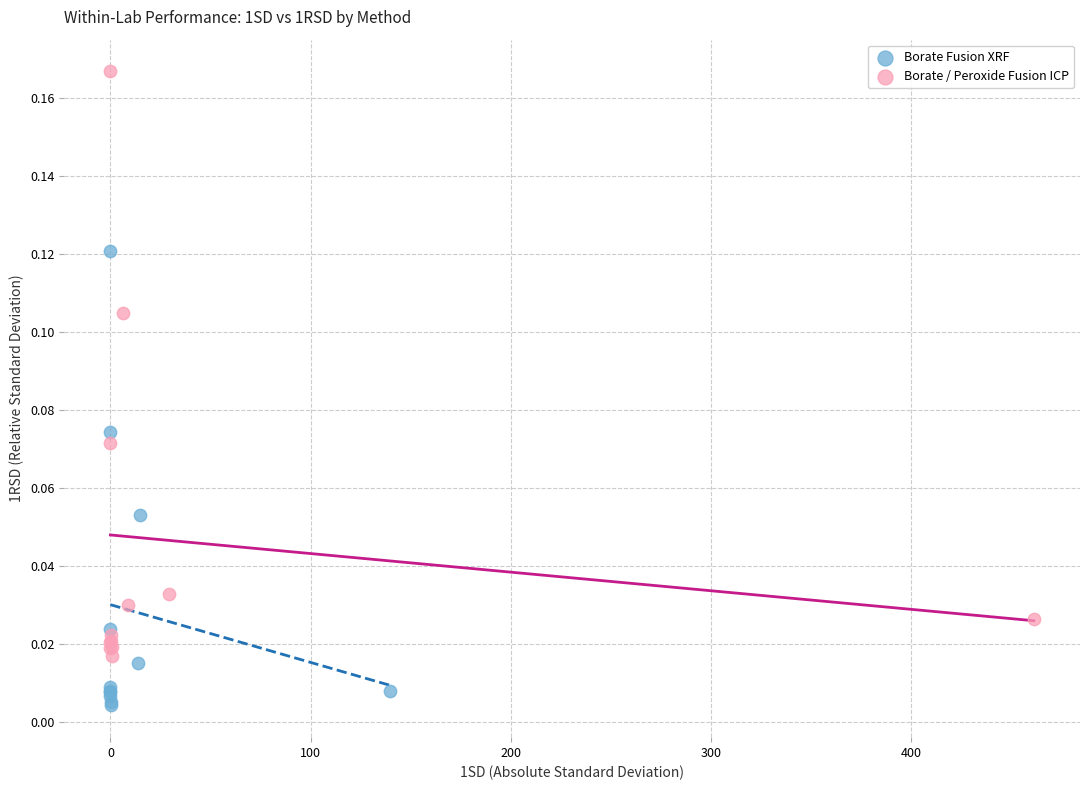

Which series has the widest spread of Y values?

Borate / Peroxide Fusion ICP